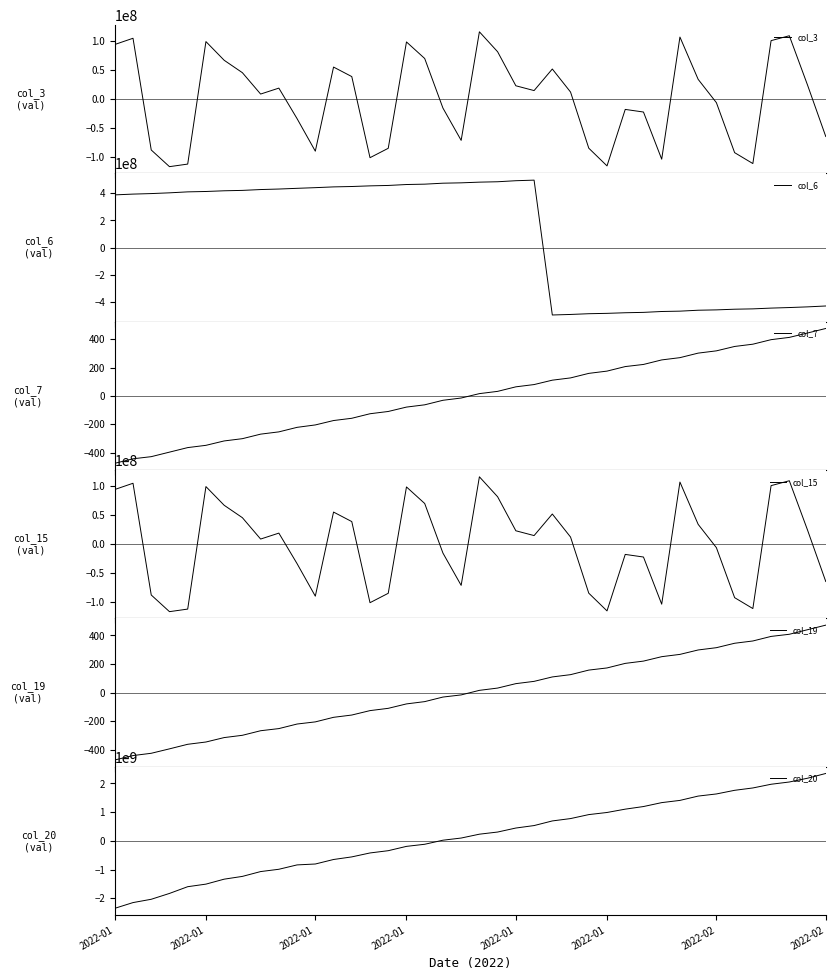

What is the lowest value of the col_20 series?

-2345731784.0